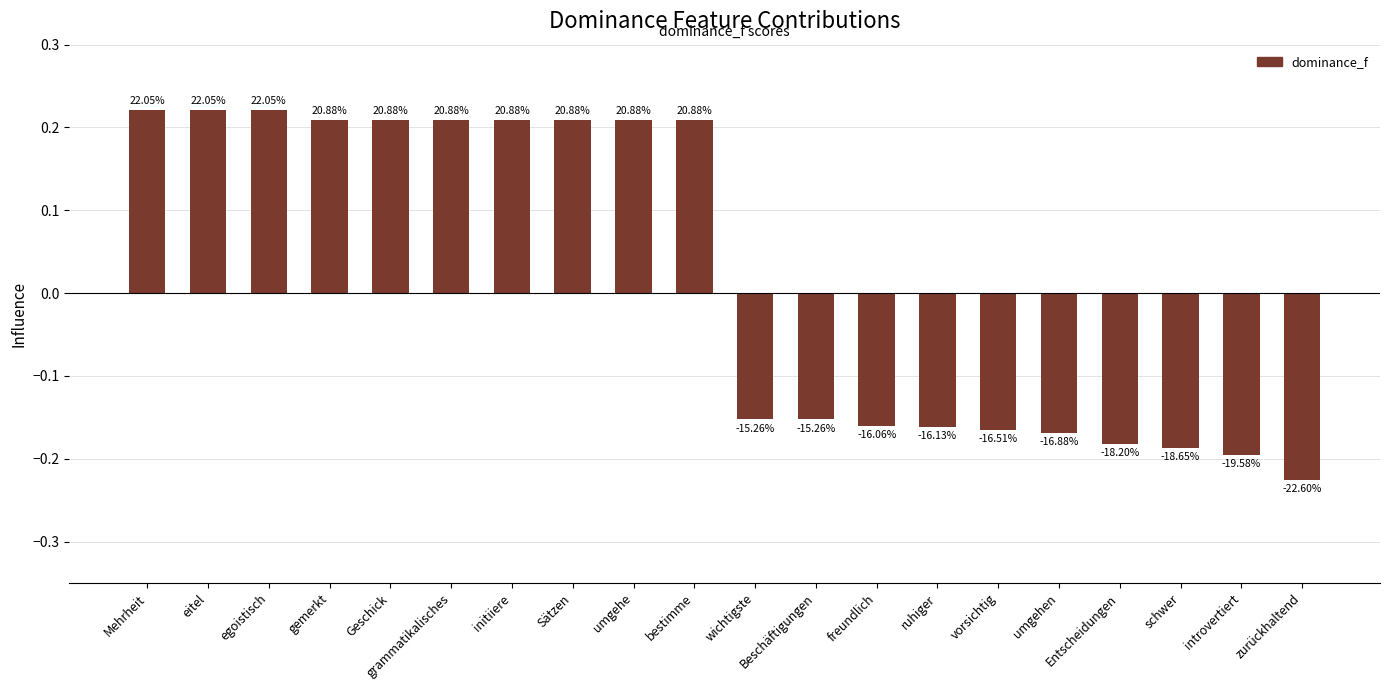

How many bars are there in total?

20